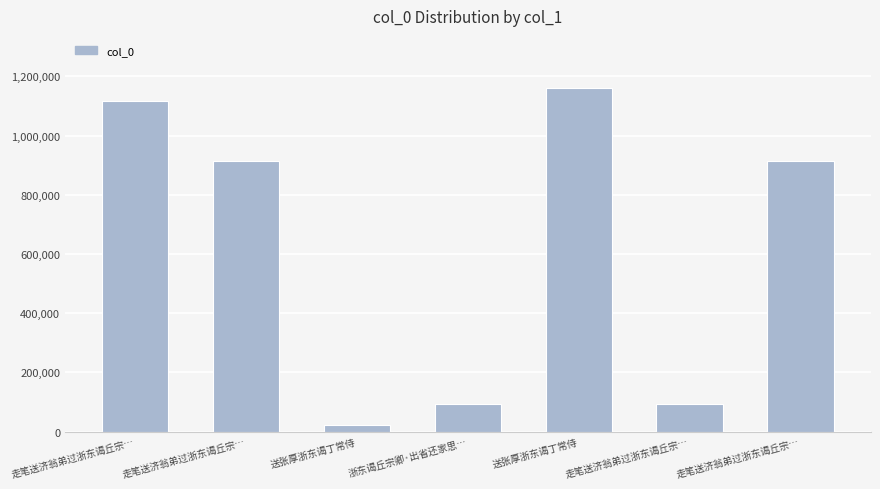

Between 浙东谒丘宗卿·出省还家思… and 走笔送济翁弟过浙东谒丘宗…, which is larger?

浙东谒丘宗卿·出省还家思…